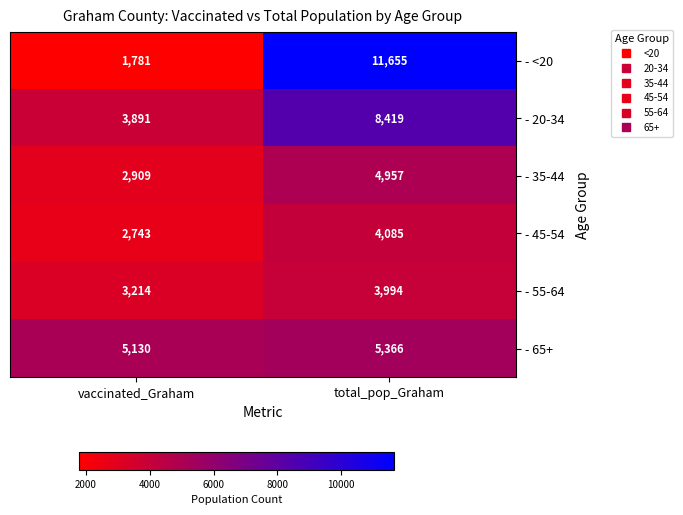

Where is - <20 nearest to the value 6718?

vaccinated_Graham